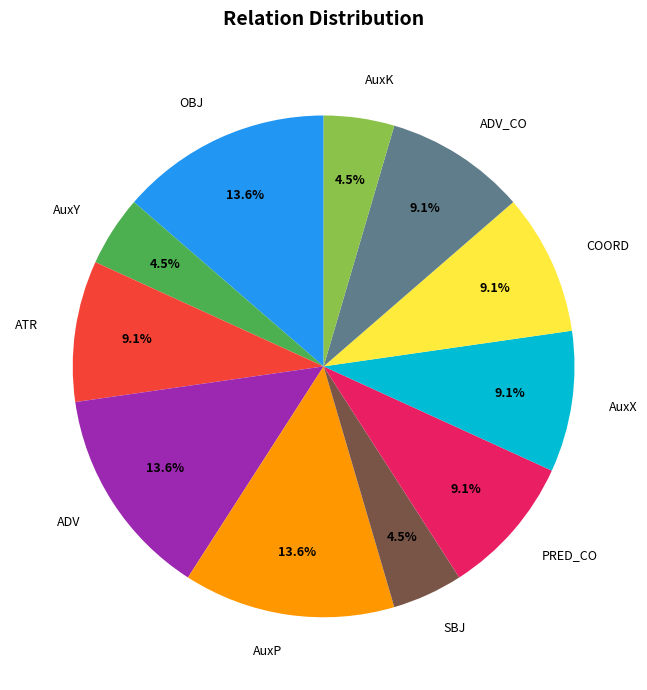

How much of the chart is everything except OBJ?

86.4%